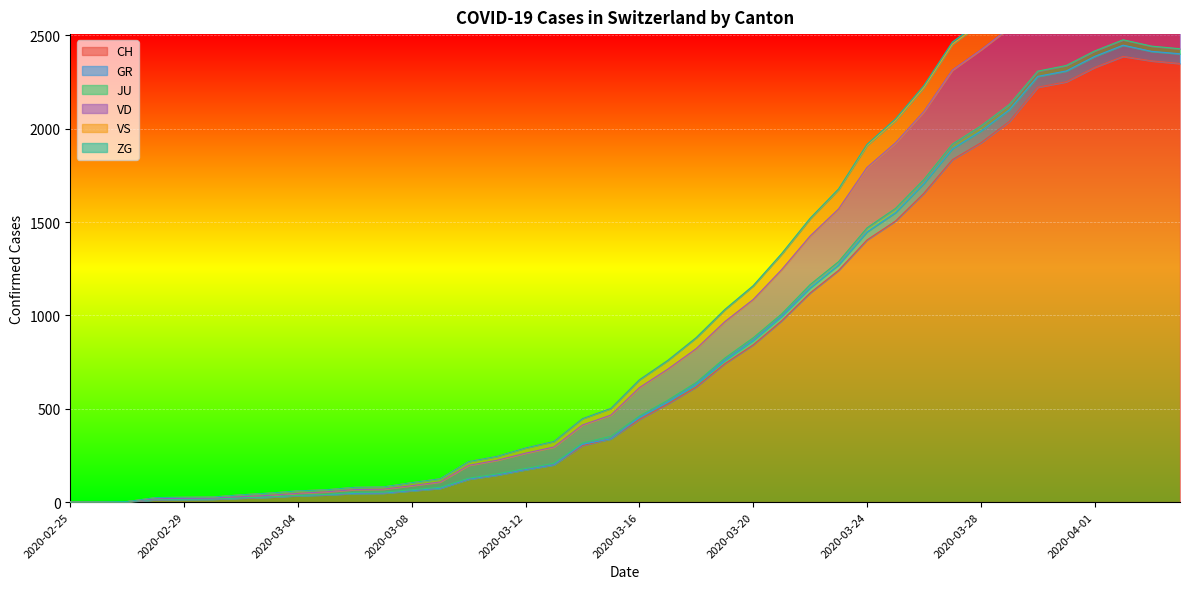

What is the label of the 23rd point from the right?

2020-03-13